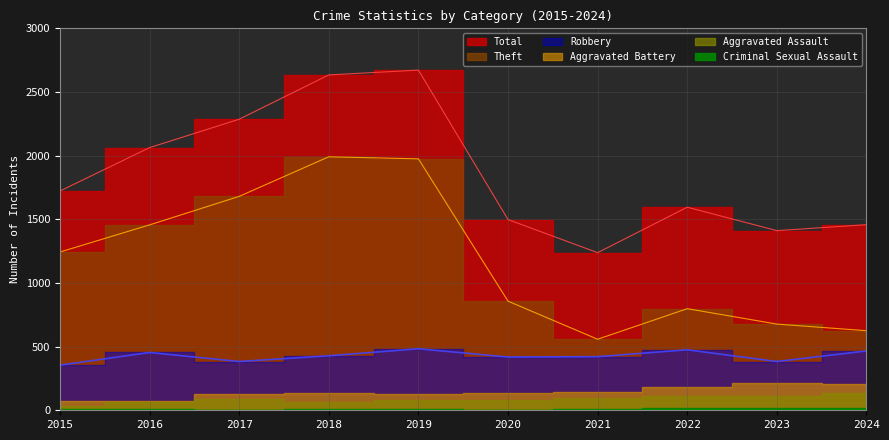

At which label does Total reach its peak?

2019